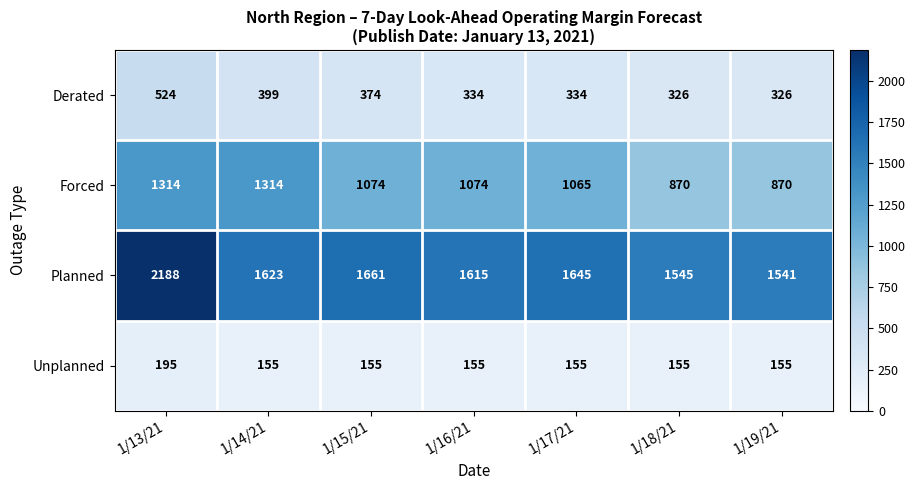

What is the total value across all series at 1/15/21?

3264